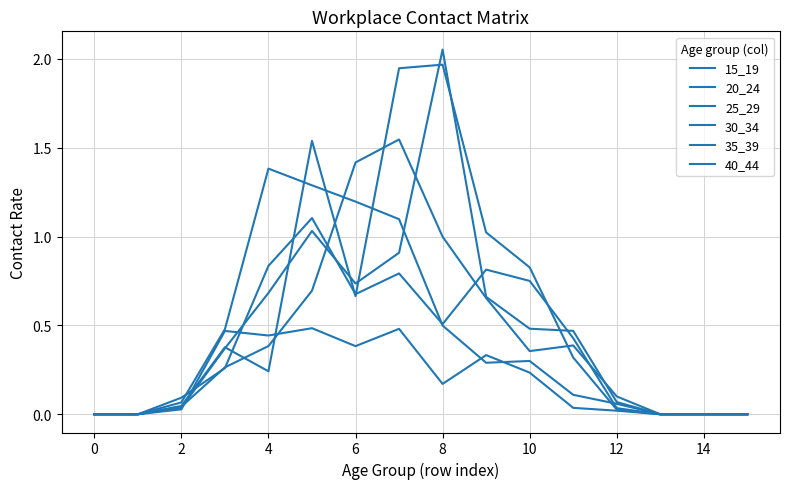

Which series has the largest range (max minus min)?

40_44